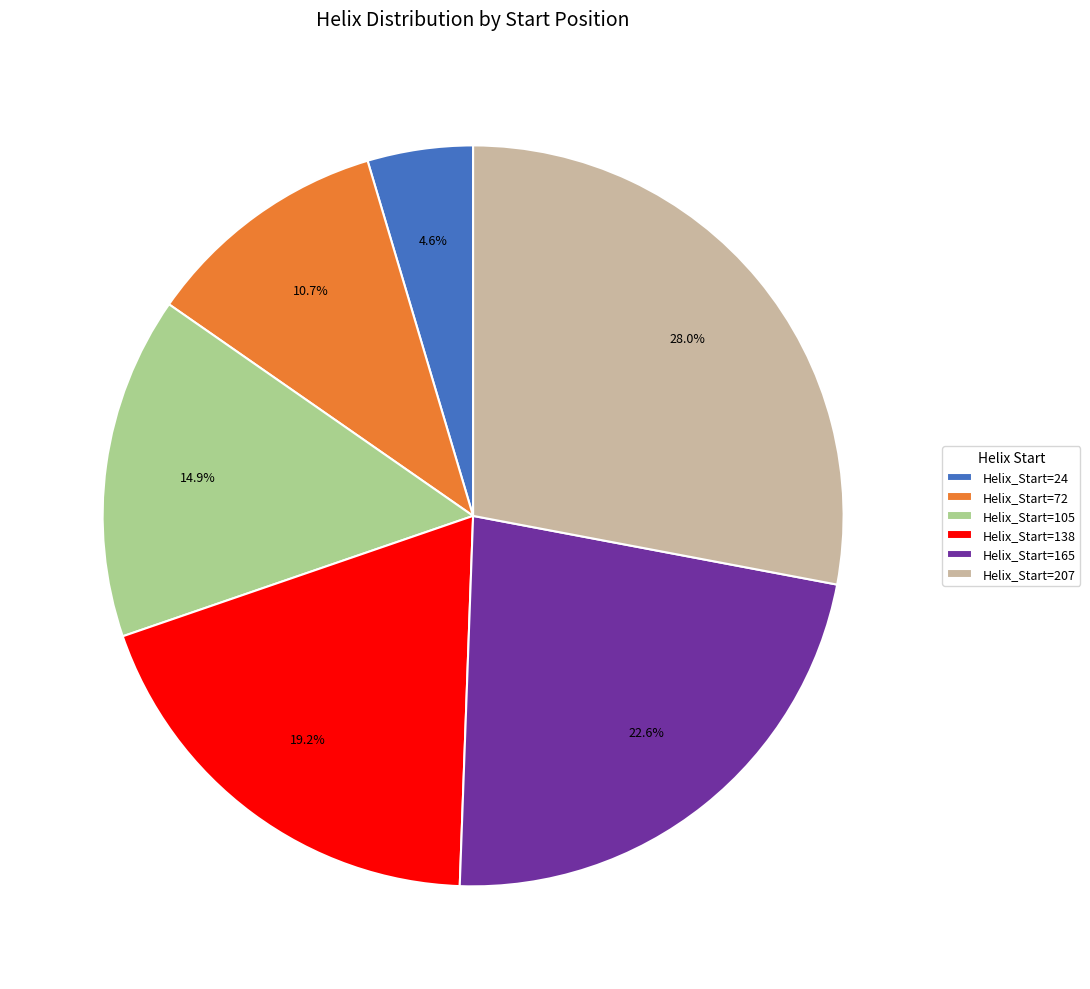

How many slices are in this pie chart?

6